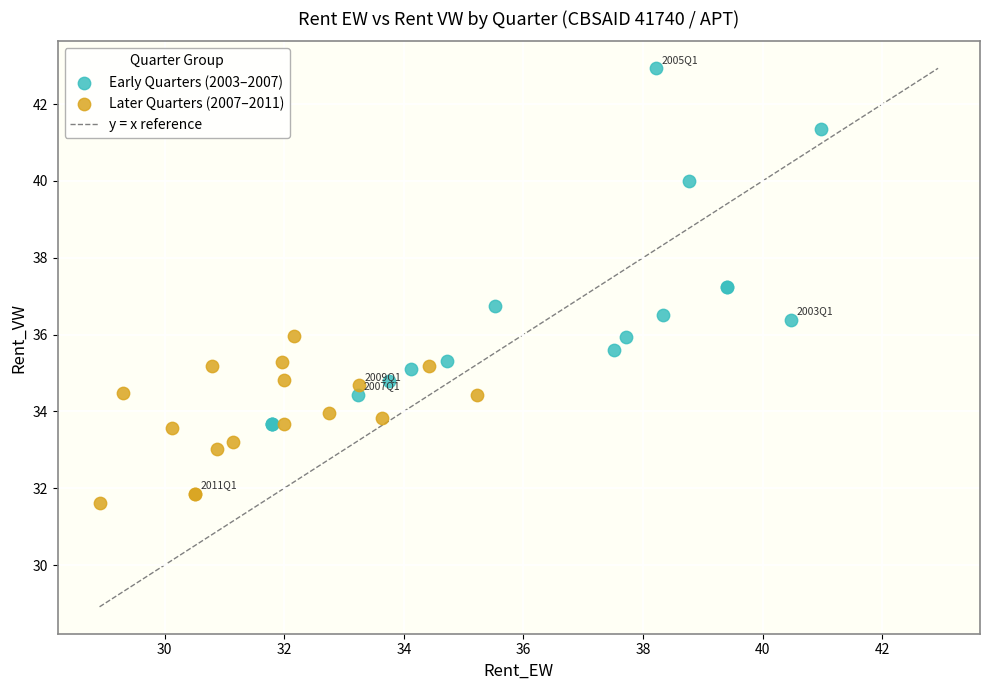

Which series reaches the minimum Y coordinate?

Later Quarters (2007–2011)